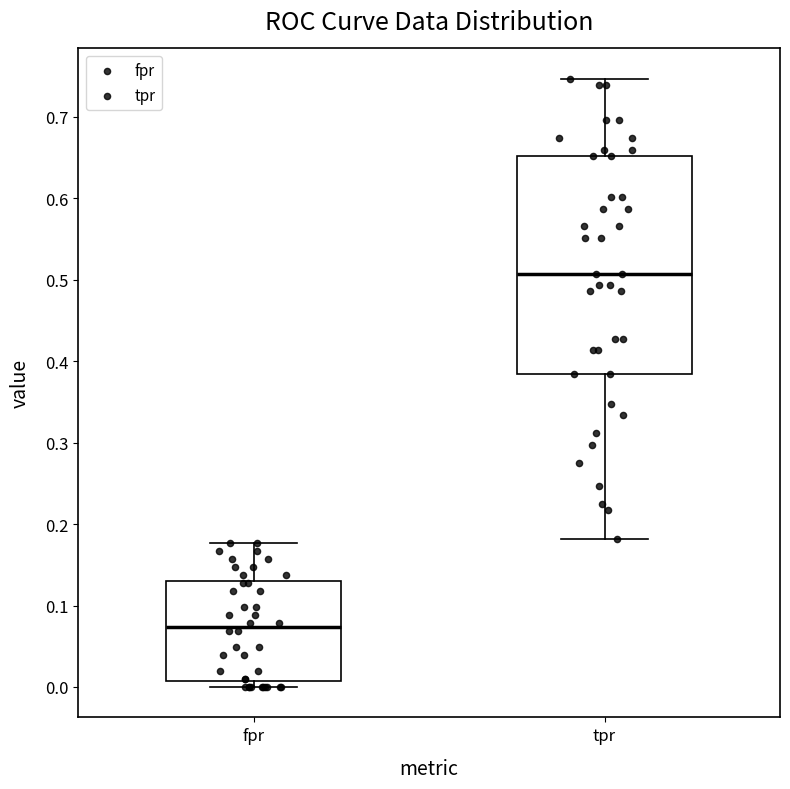

Which box's median line is the highest?

tpr